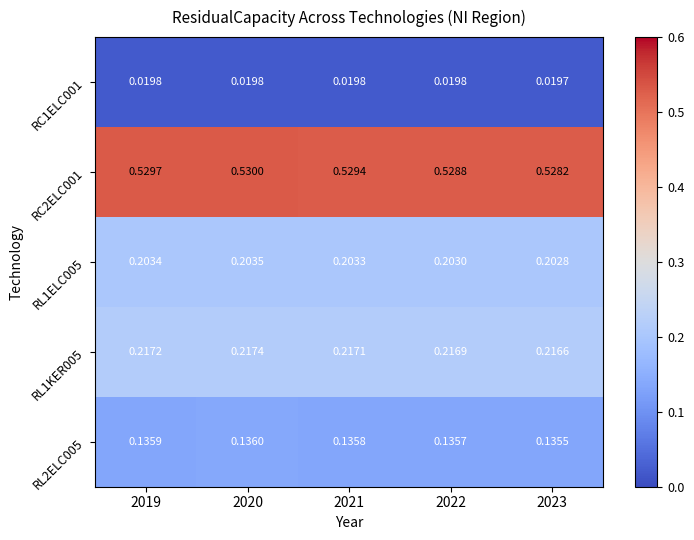

Is the value of RL1ELC005 at 2019 greater than the value of RL1KER005 at 2021?

No